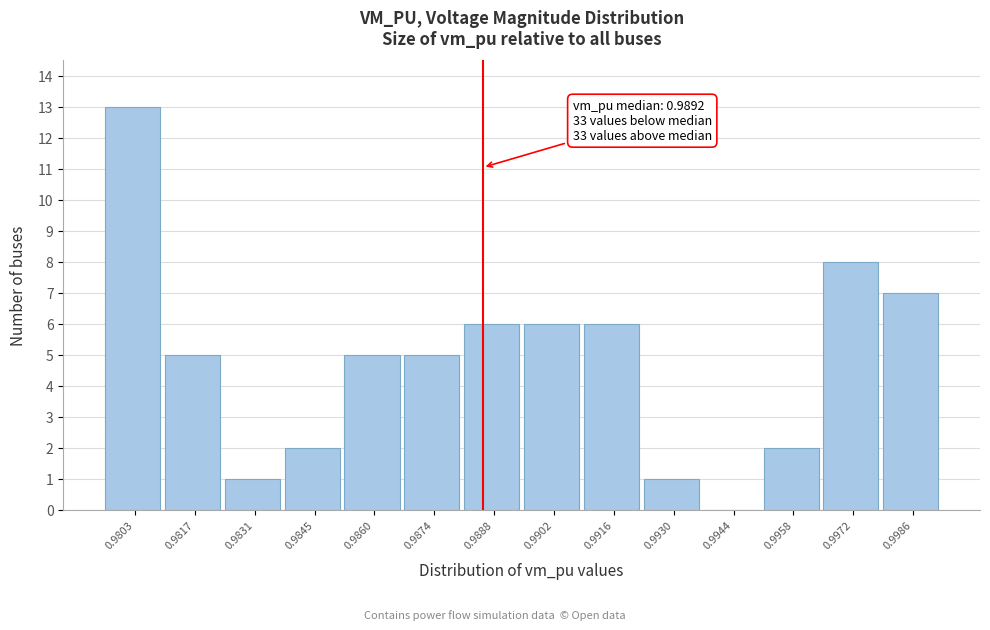

Reading left to right, what are all the values shown in this chart?

0.9803=13	0.9817=5	0.9831=1	0.9845=2	0.9860=5	0.9874=5	0.9888=6	0.9902=6	0.9916=6	0.9930=1	0.9944=0	0.9958=2	0.9972=8	0.9986=7